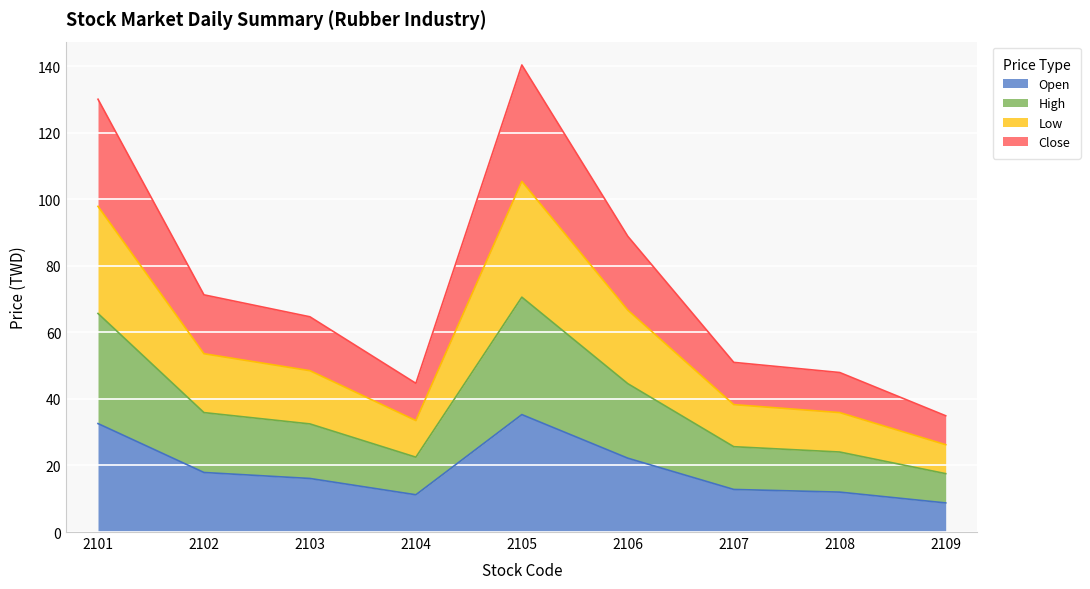

What is the total value across all series at 2106?

88.9